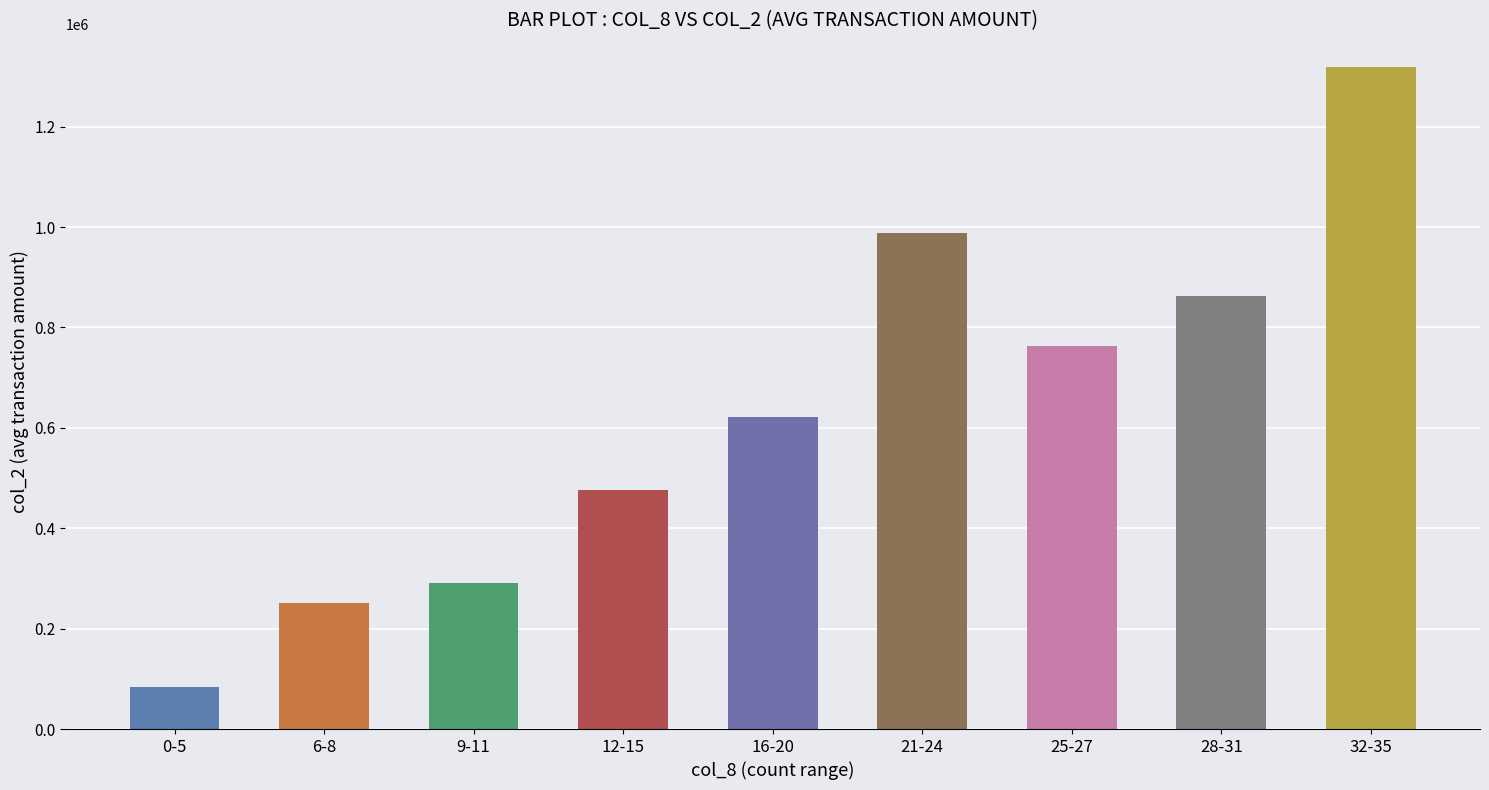

Is it true that the value at 28-31 is 862695.0?

True